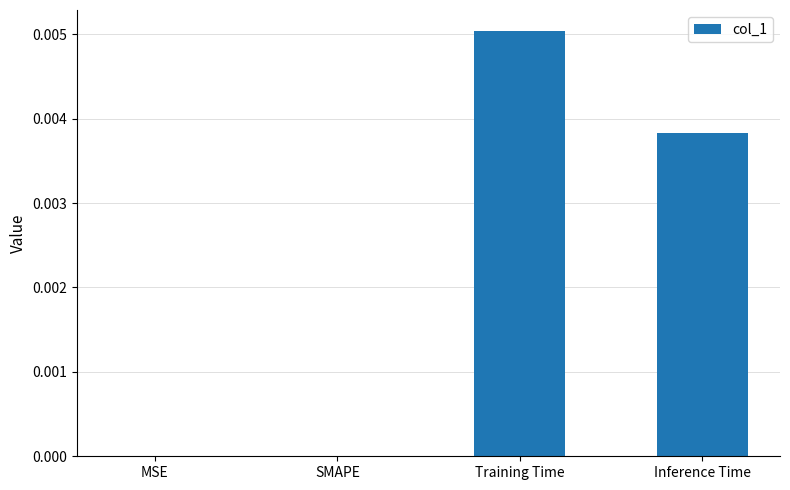

Which has a higher value, SMAPE or Training Time?

Training Time